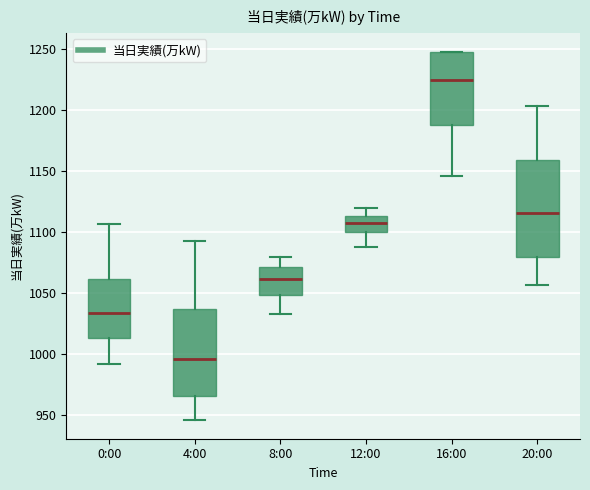

Reading left to right, read every box against the y-axis: the position of its median line, the range the box covers, and the ends of its whiskers. The values are not printed on the chart, so give them approximately, as read against the axis.

0:00: median 1035, box 1015 to 1060, whiskers 990 to 1105
4:00: median 995, box 965 to 1040, whiskers 945 to 1095
8:00: median 1060, box 1050 to 1070, whiskers 1035 to 1080
12:00: median 1110, box 1100 to 1115, whiskers 1090 to 1120
16:00: median 1225, box 1190 to 1250, whiskers 1145 to 1250
20:00: median 1115, box 1080 to 1160, whiskers 1055 to 1205